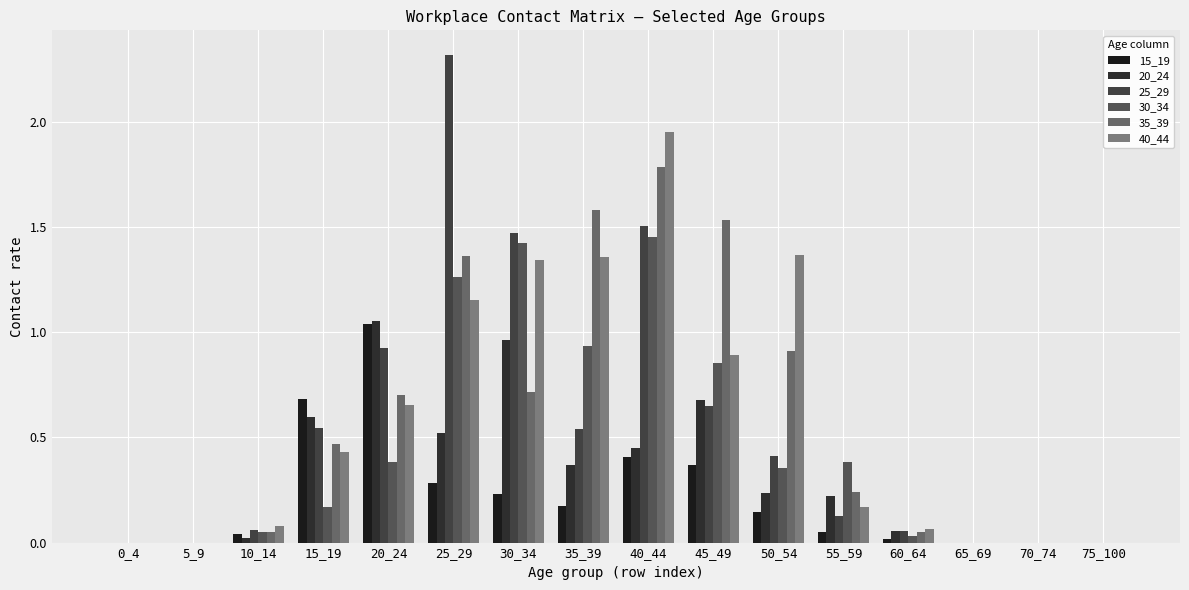

Which series has the largest range (max minus min)?

25_29